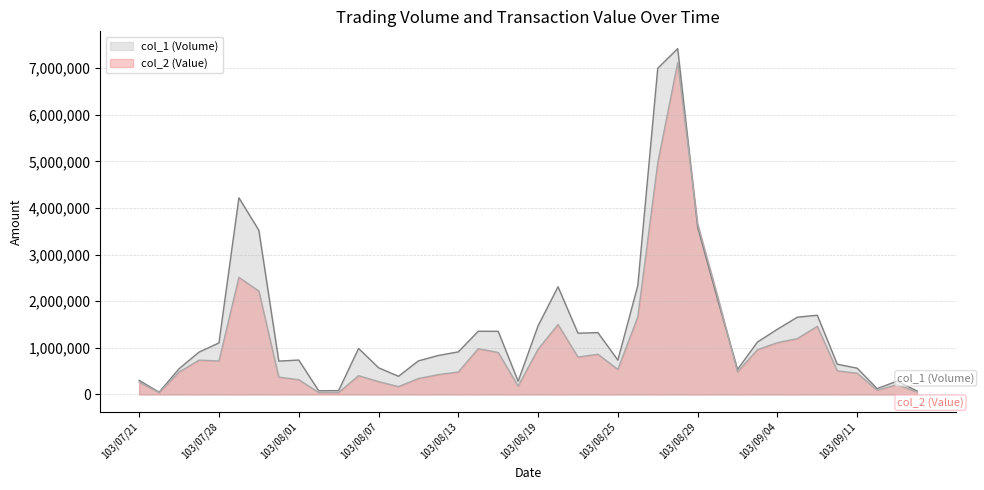

List the series in order of their overall mean, lowest first.

col_2 (Value), col_1 (Volume)